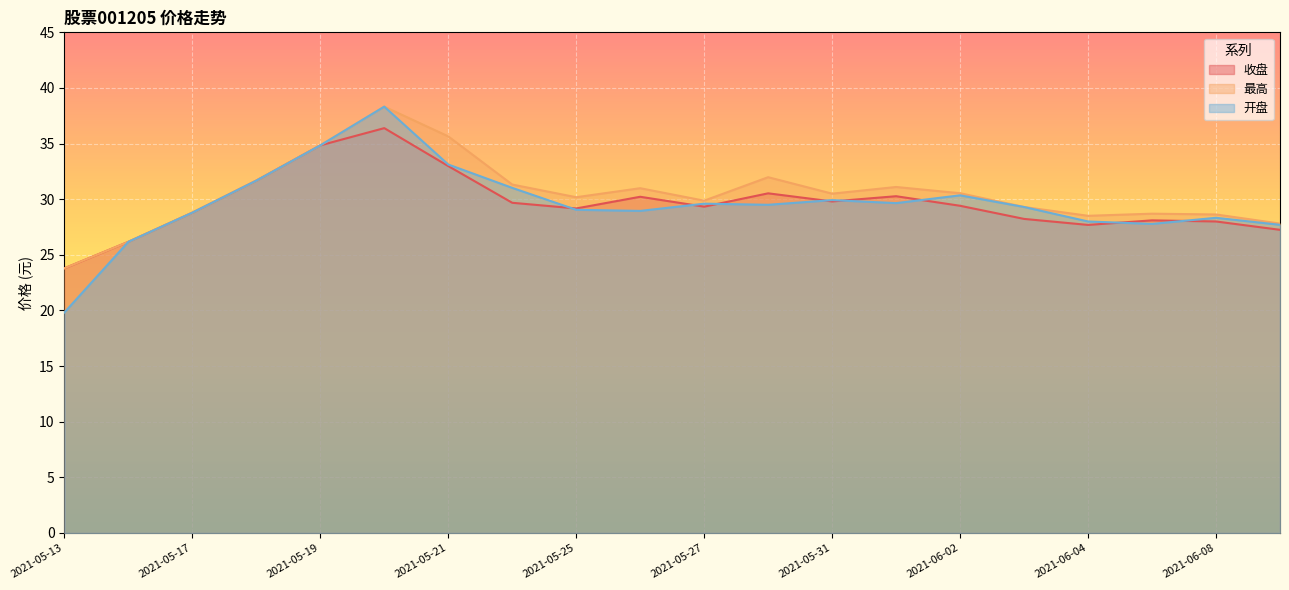

Which series ends up on top after the final intersection of 开盘 and 收盘?

开盘